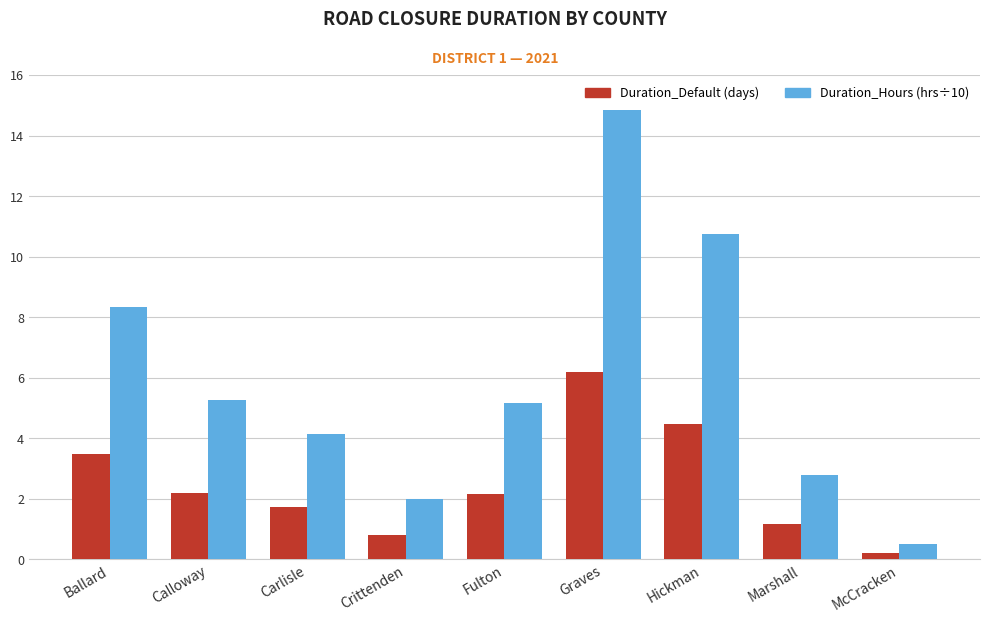

What is the greatest value displayed?

14.8